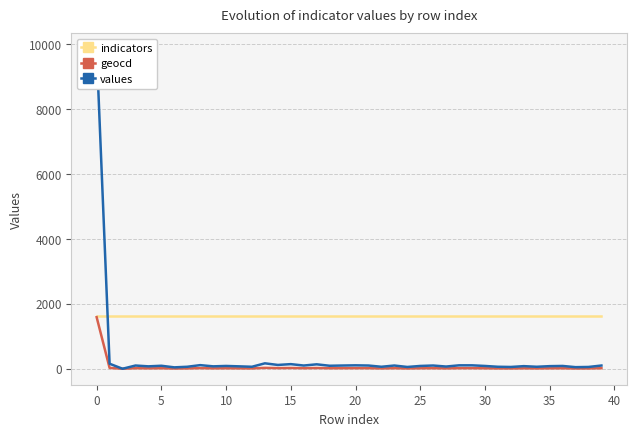

Which has a higher value, 34 or 18?

34